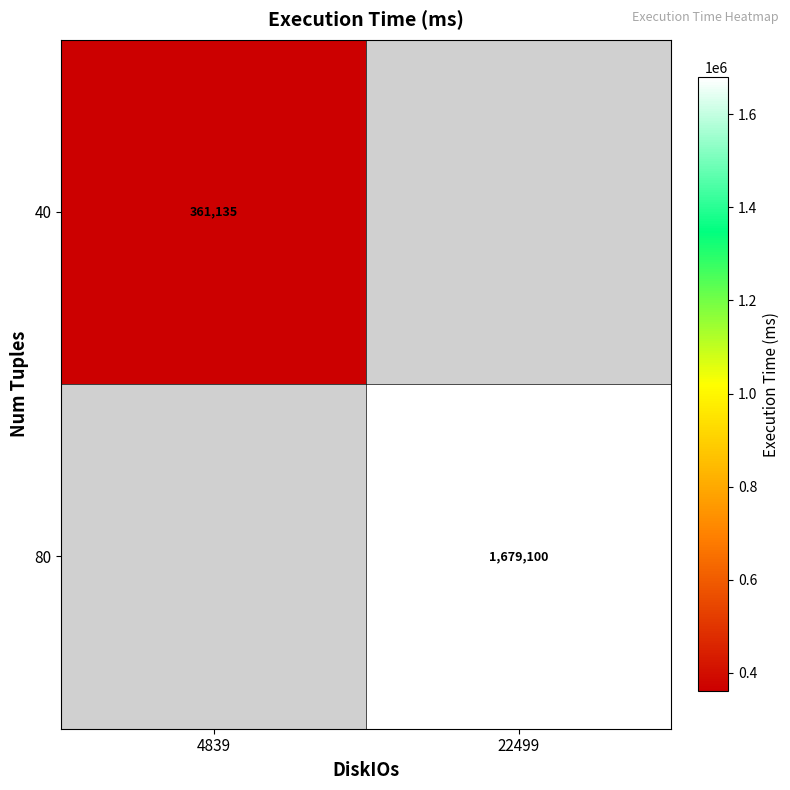

At which category does the chart reach its minimum across all series?

4839